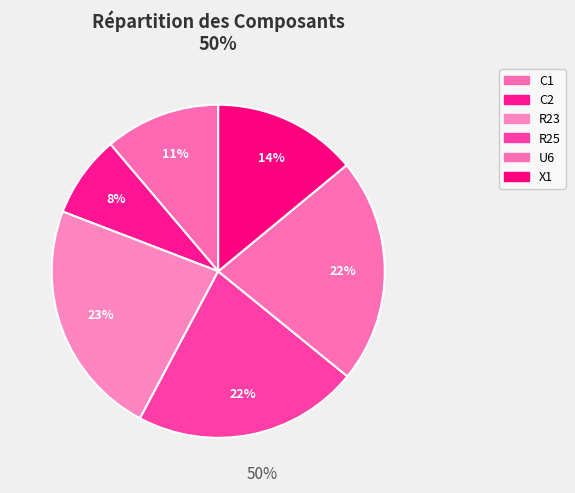

Rank the categories by value from lowest to highest.

C2, C1, X1, U6, R25, R23